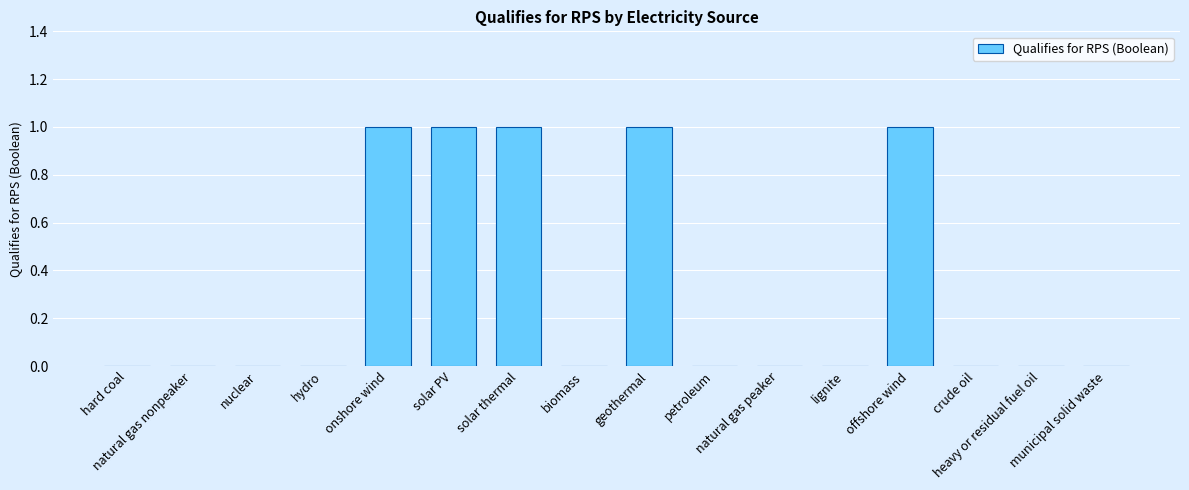

What is the sum of all values?

5